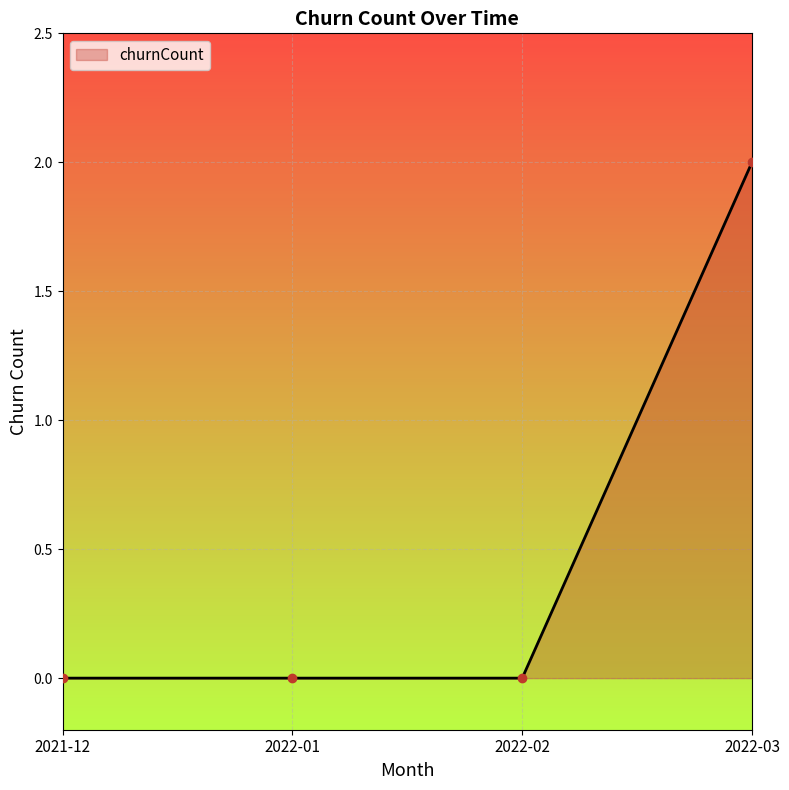

Does the chart display data point markers on the line(s)?

No